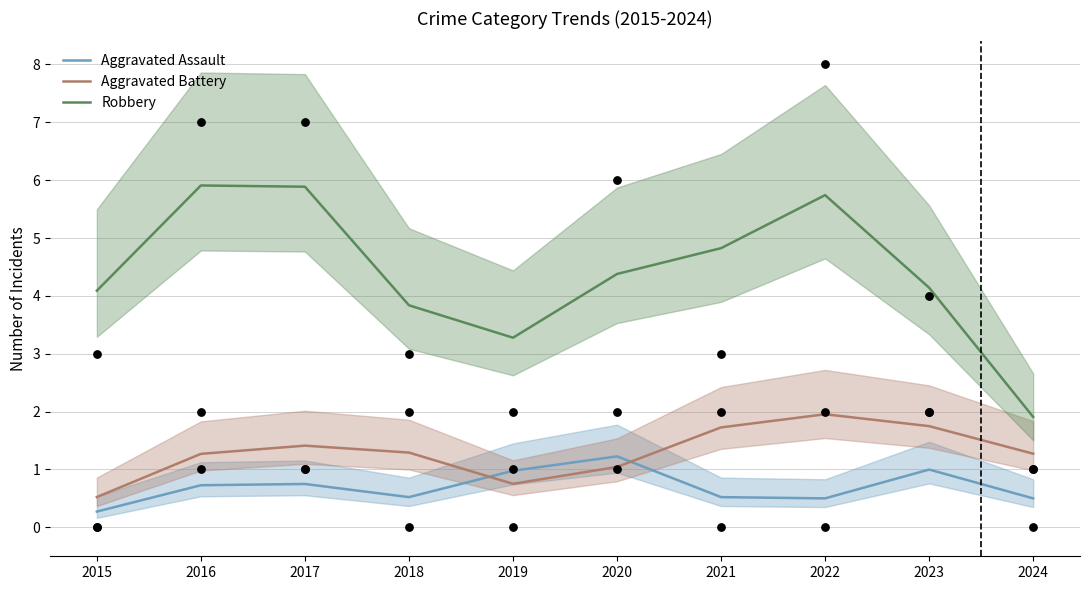

At how many categories does at least one series exceed 4?

7